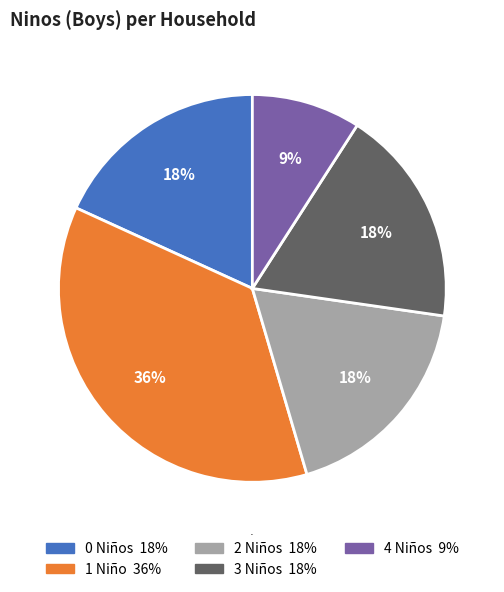

Does any single category account for the majority?

No